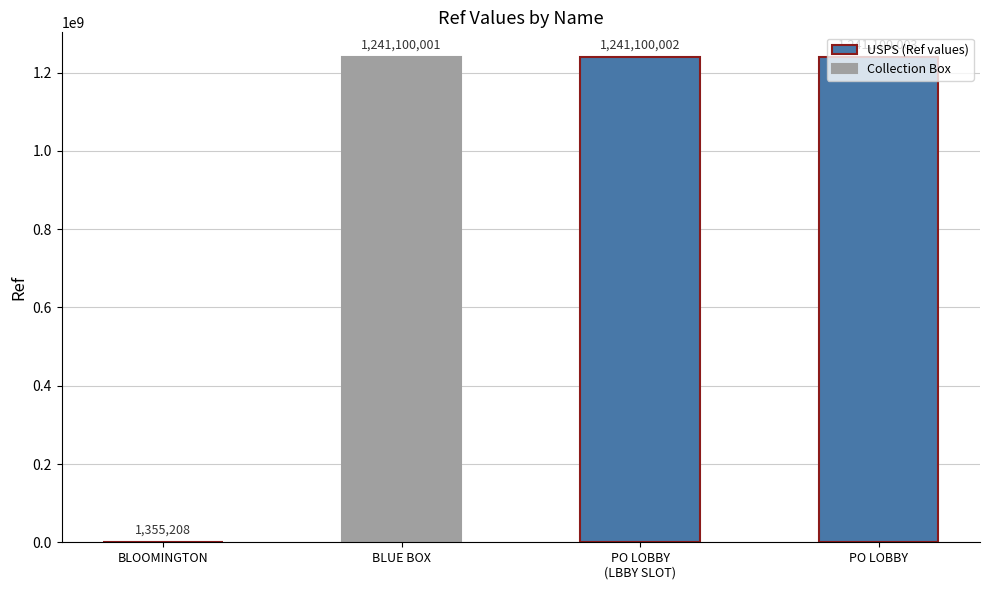

At which label is the value closest to 621227605?

BLUE BOX